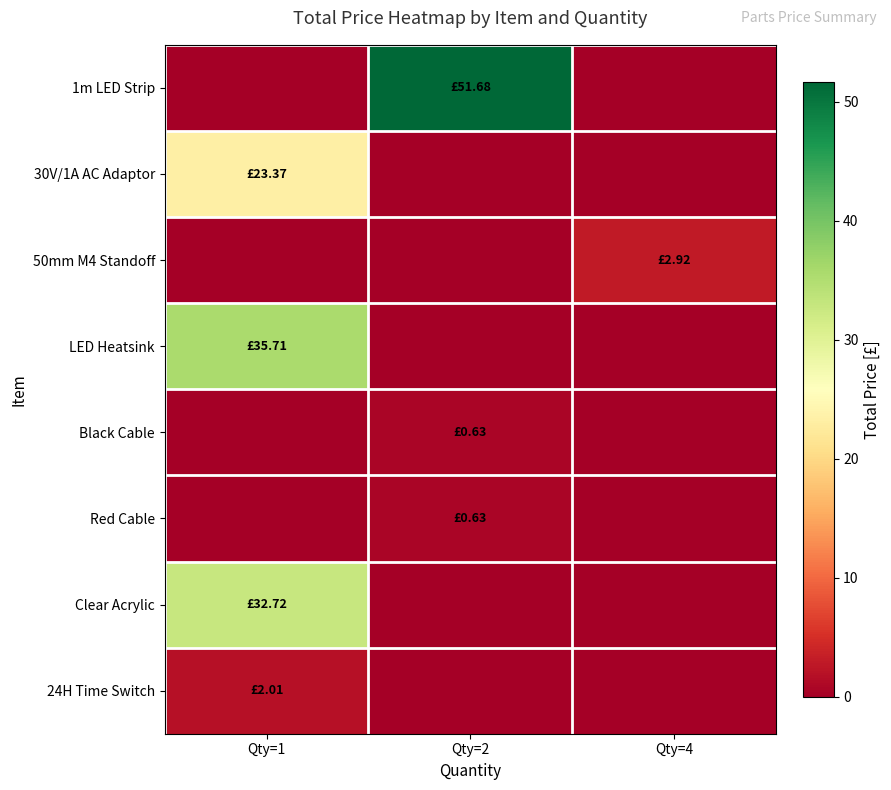

Which series has the largest total across all categories?

1m LED Strip